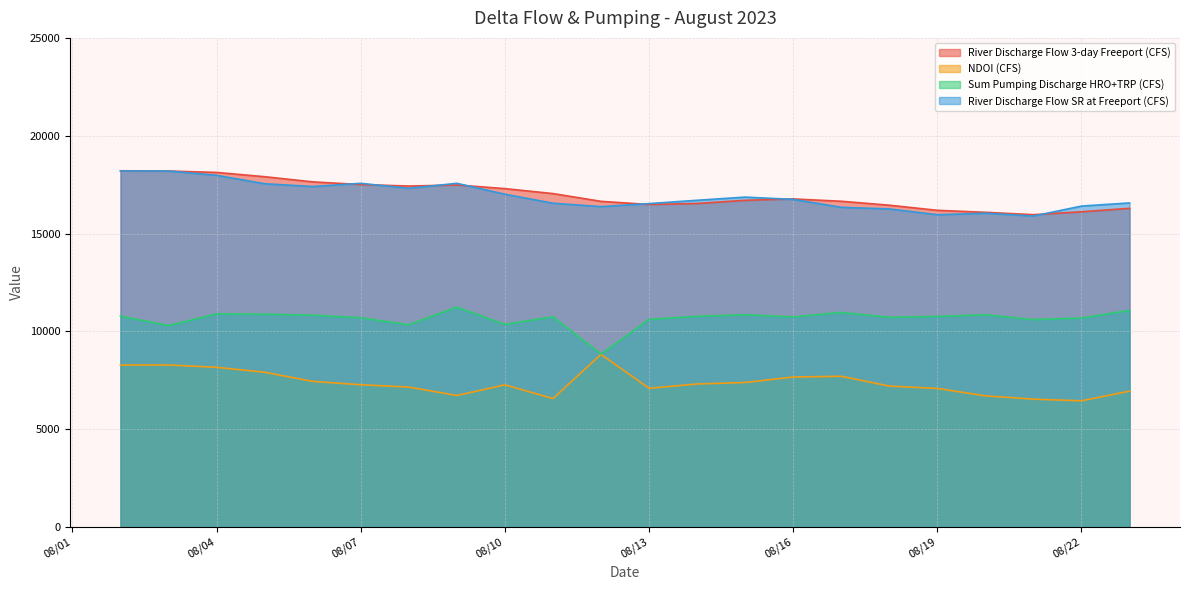

Where does the Sum Pumping Discharge HRO+TRP (CFS) series first go above 10767?

2023-08-02